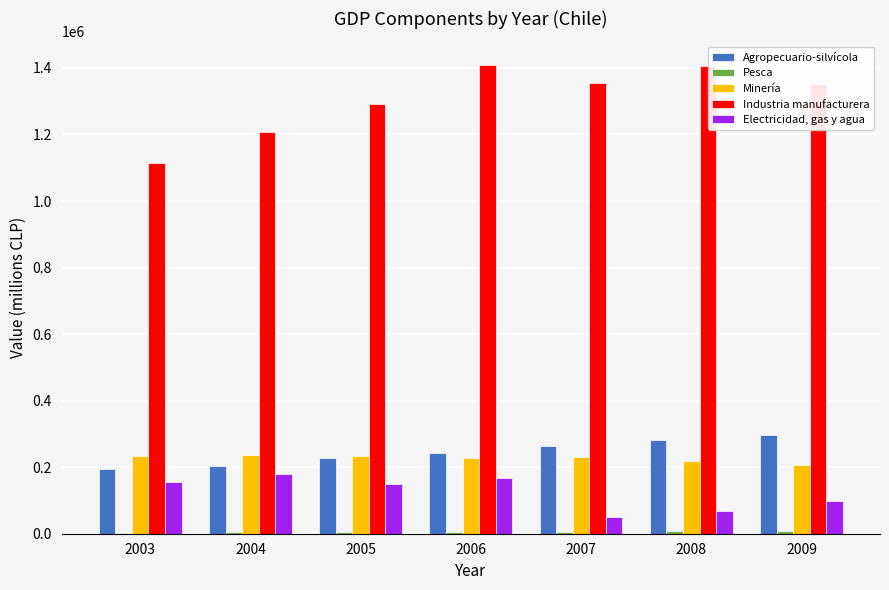

Is the value of Minería at 2005 greater than the value of Electricidad, gas y agua at 2003?

Yes